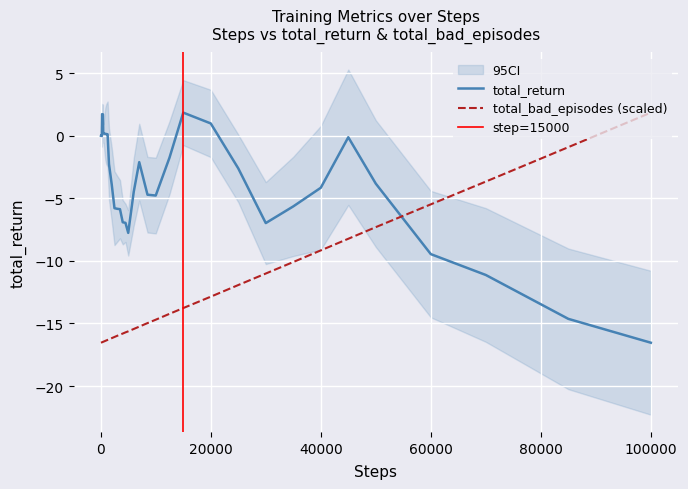

What is the maximum value for total_return?

1.8